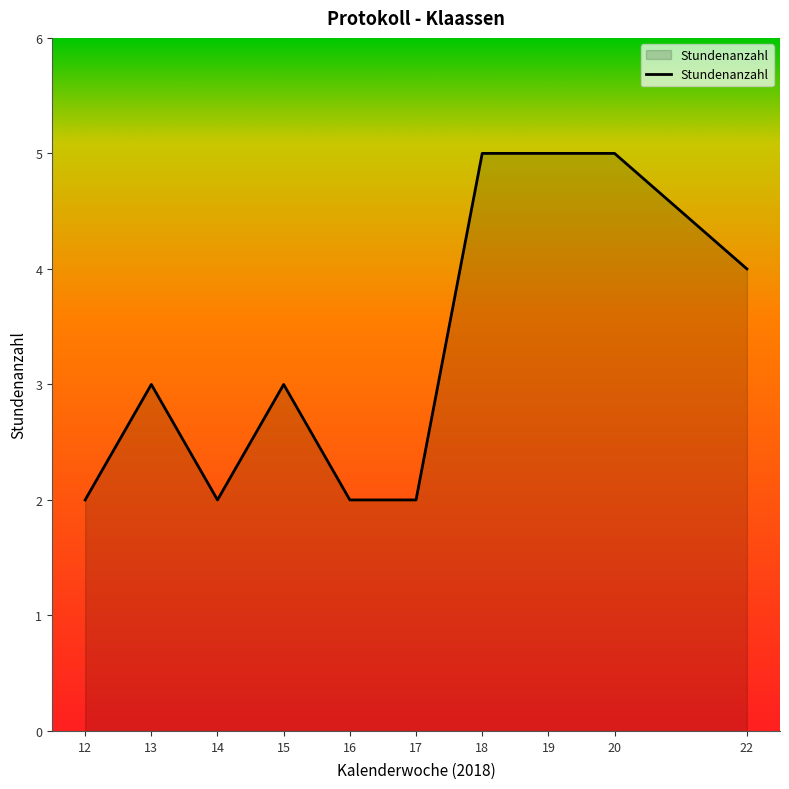

Approximately how many times larger is the value at 13 compared to 17?

1.5